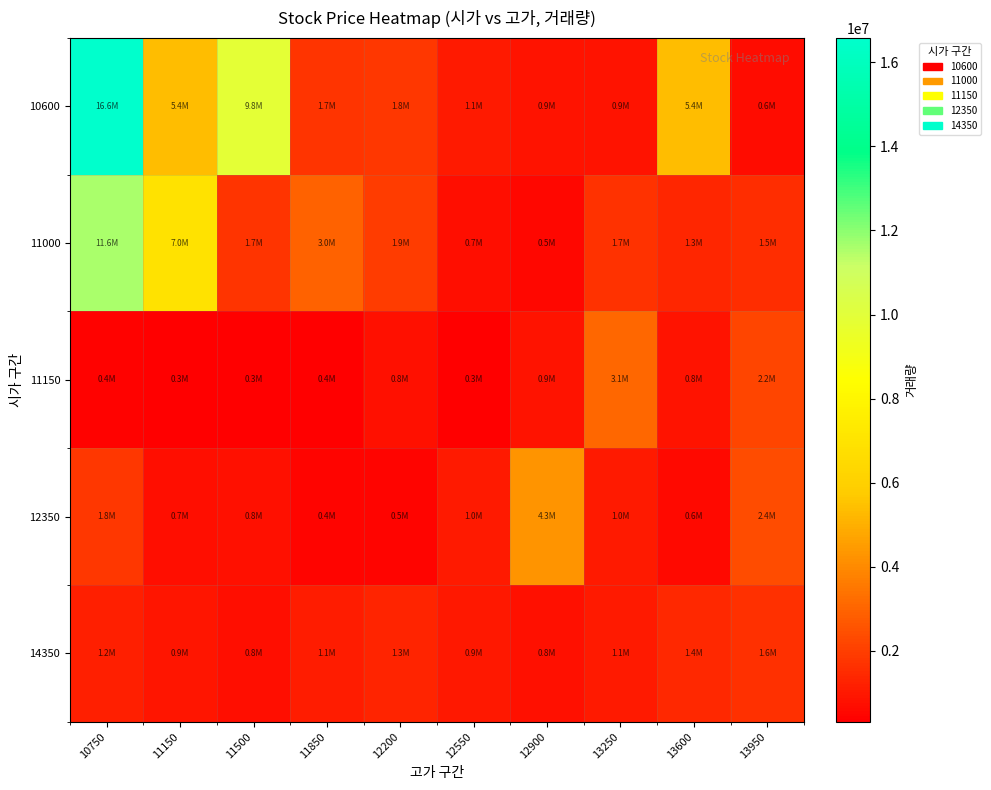

Between 11850 and 13250, which series saw the biggest shift?

11150